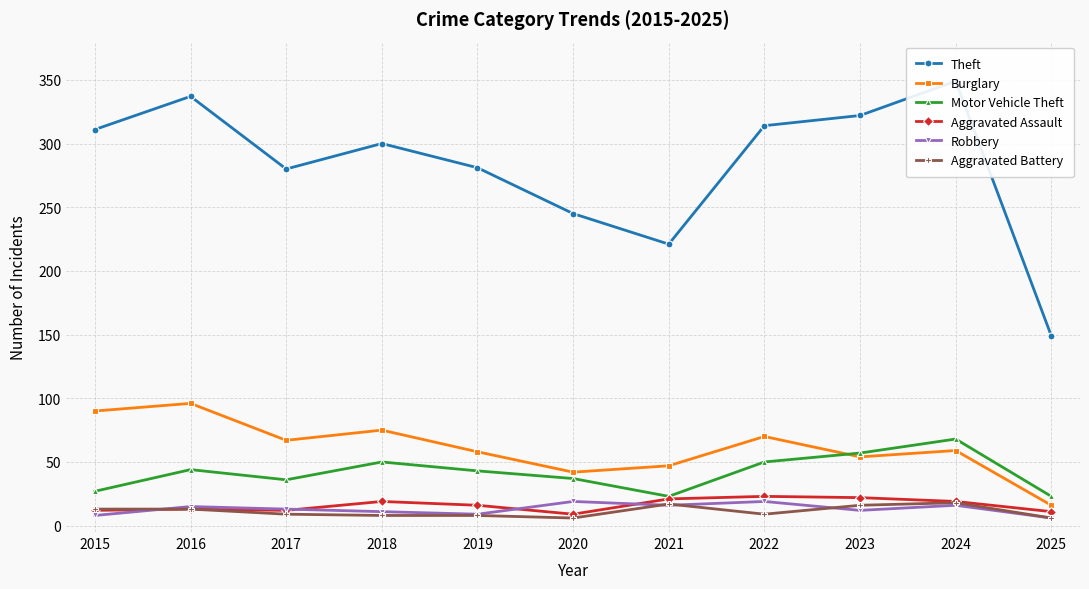

Does the chart have visible grid lines?

Yes